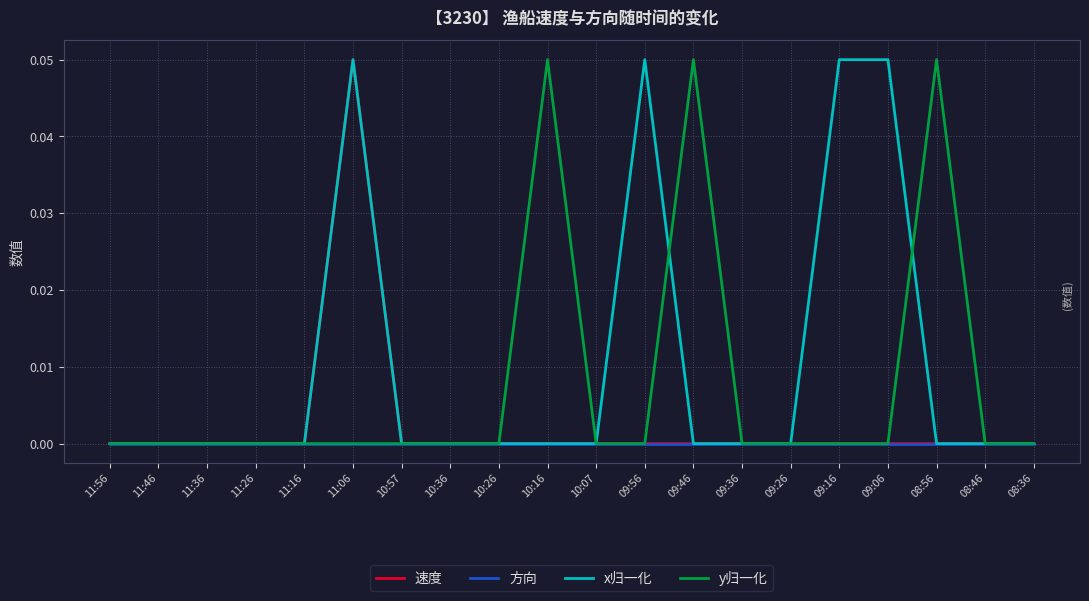

At which category is the sum across all series the highest?

11:06